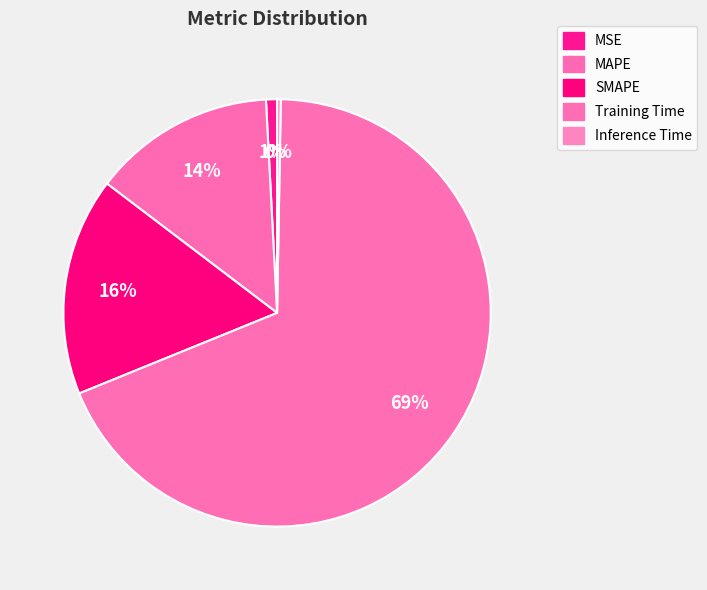

Which category has the smallest portion of the pie?

Inference Time